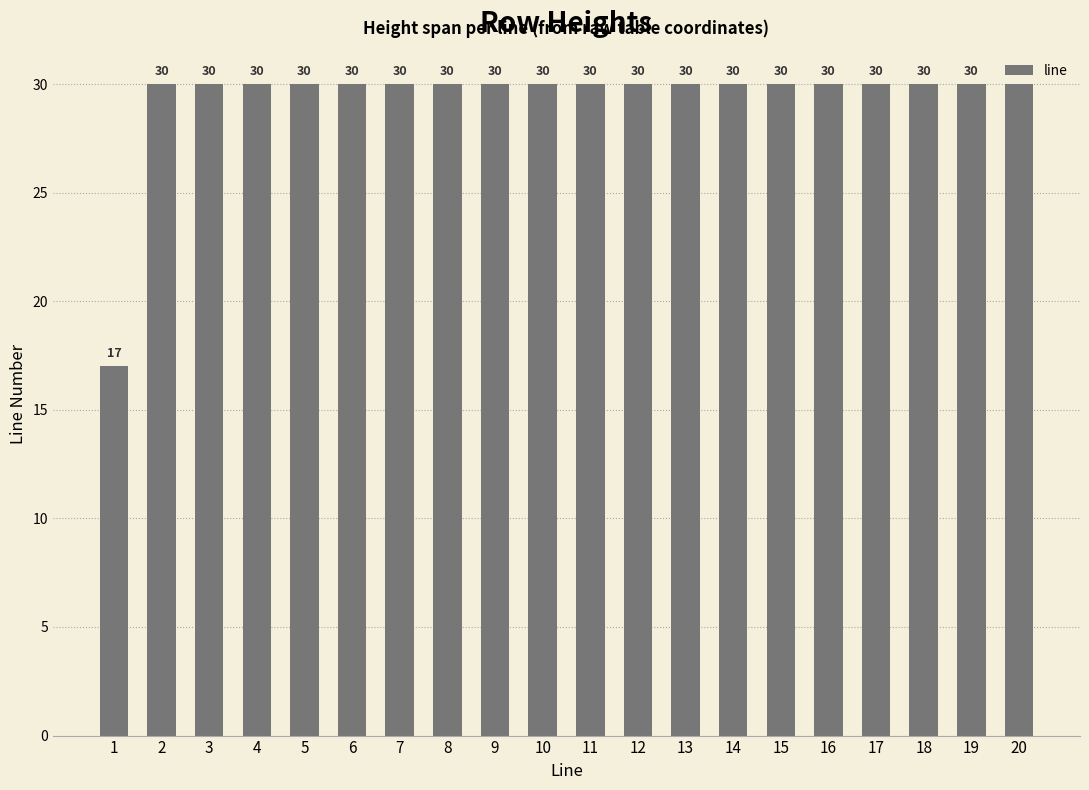

Reading left to right, transcribe all the data shown in this chart.

1=17	2=30	3=30	4=30	5=30	6=30	7=30	8=30	9=30	10=30	11=30	12=30	13=30	14=30	15=30	16=30	17=30	18=30	19=30	20=30